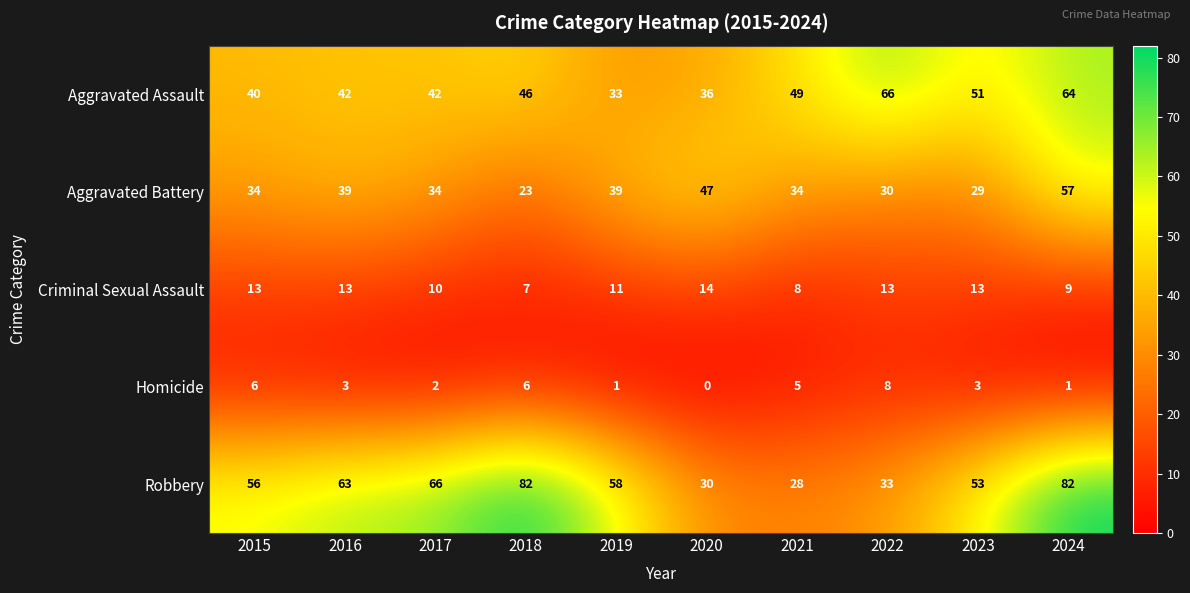

How many data points does each series have?

10